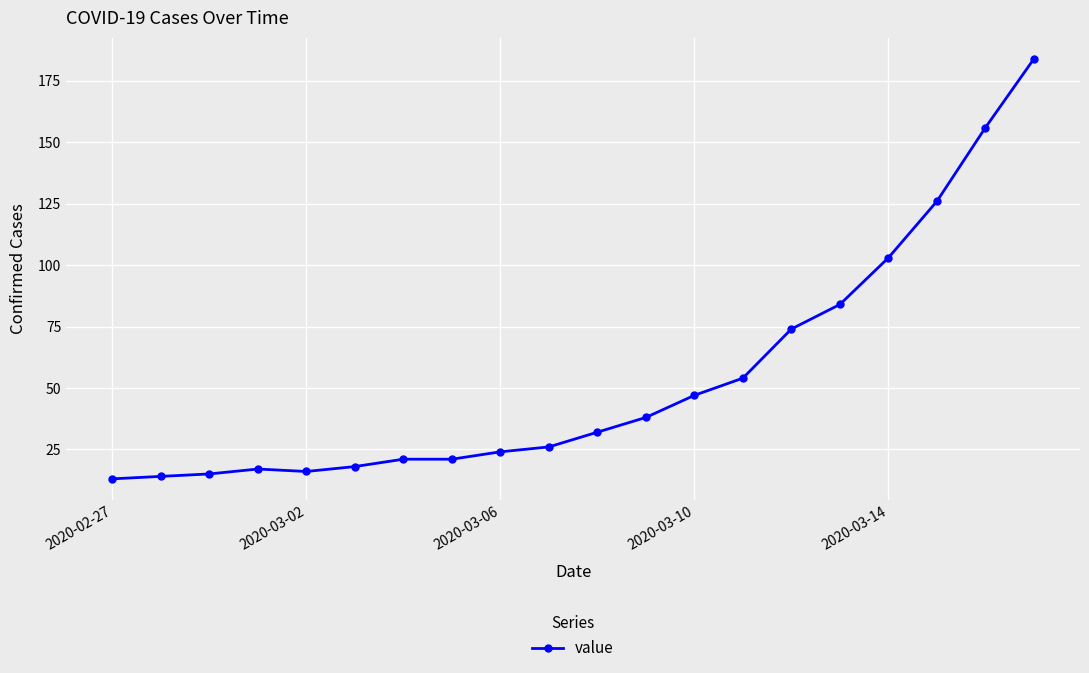

Reading left to right, transcribe all the data shown in this chart.

13	14	15	17	16	18	21	21	24	26	32	38	47	54	74	84	103	126	156	184